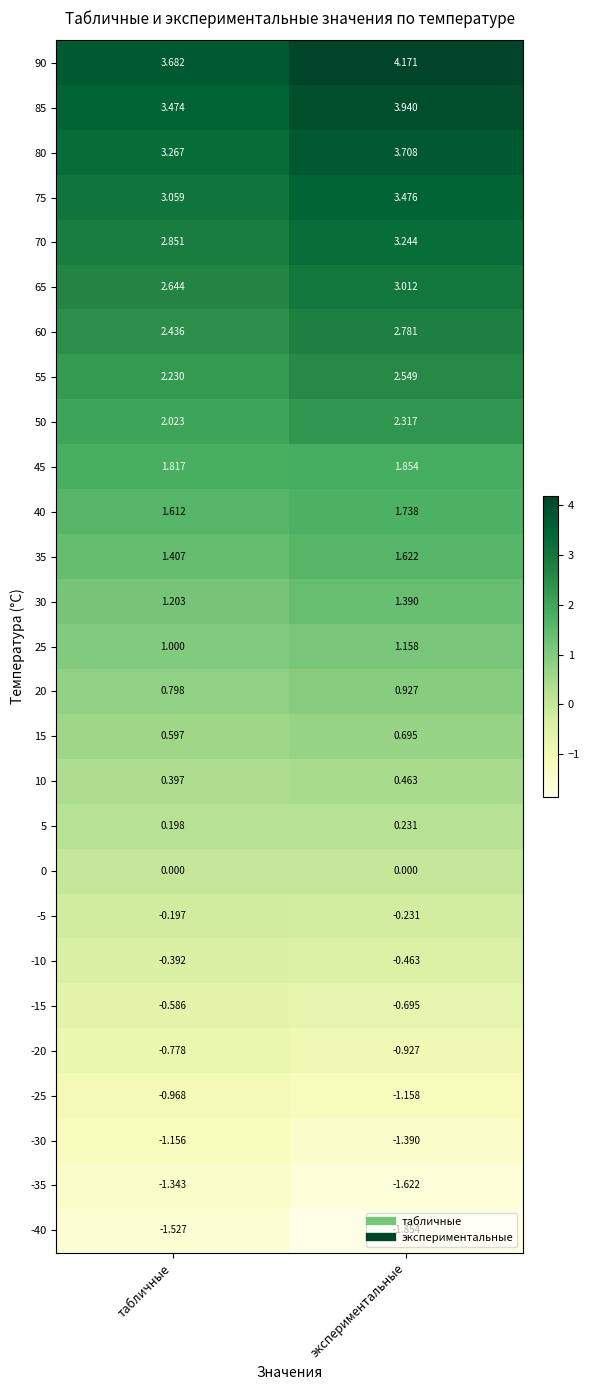

Which category has the highest value across all series?

экспериментальные